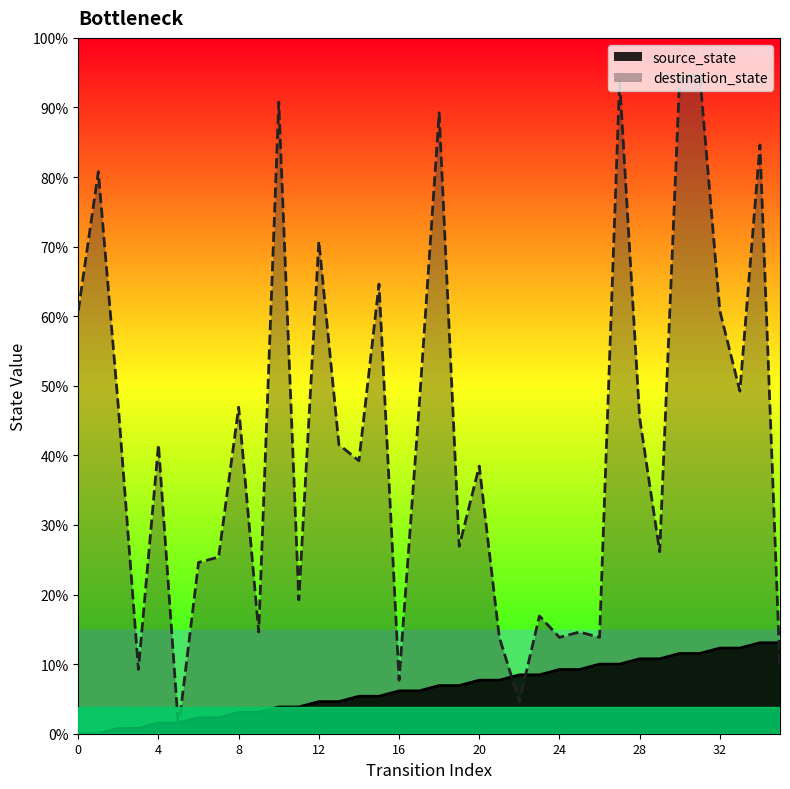

Between 27 and 32, which series saw the biggest shift?

destination_state